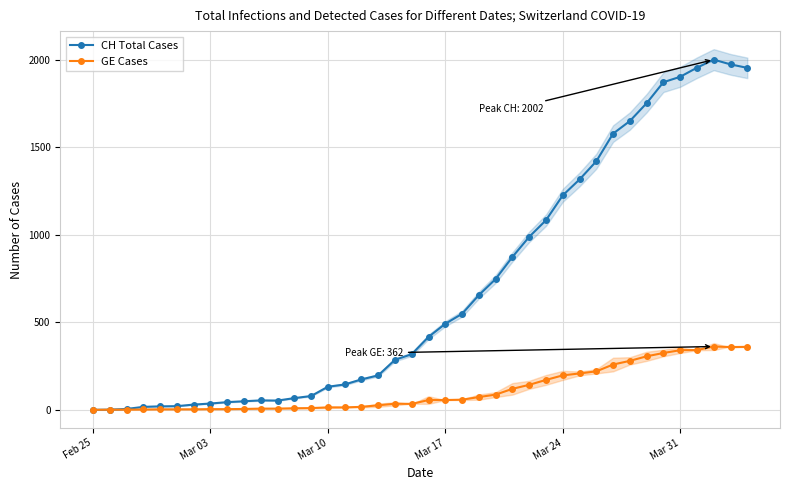

Reading left to right, list all the values displayed in this chart.

CH Total Cases: 0	1	5	17	20	21	30	36	44	49	54	53	67	79	132	145	174	197	286	318	417	492	549	656	748	874	989	1084	1226	1317	1421	1579	1651	1753	1873	1904	1956	2002	1975	1955
GE Cases: 0	1	1	2	3	3	3	4	4	5	7	7	9	10	14	14	17	26	35	34	56	56	58	73	87	120	143	171	197	208	220	259	280	306	325	341	342	362	359	360